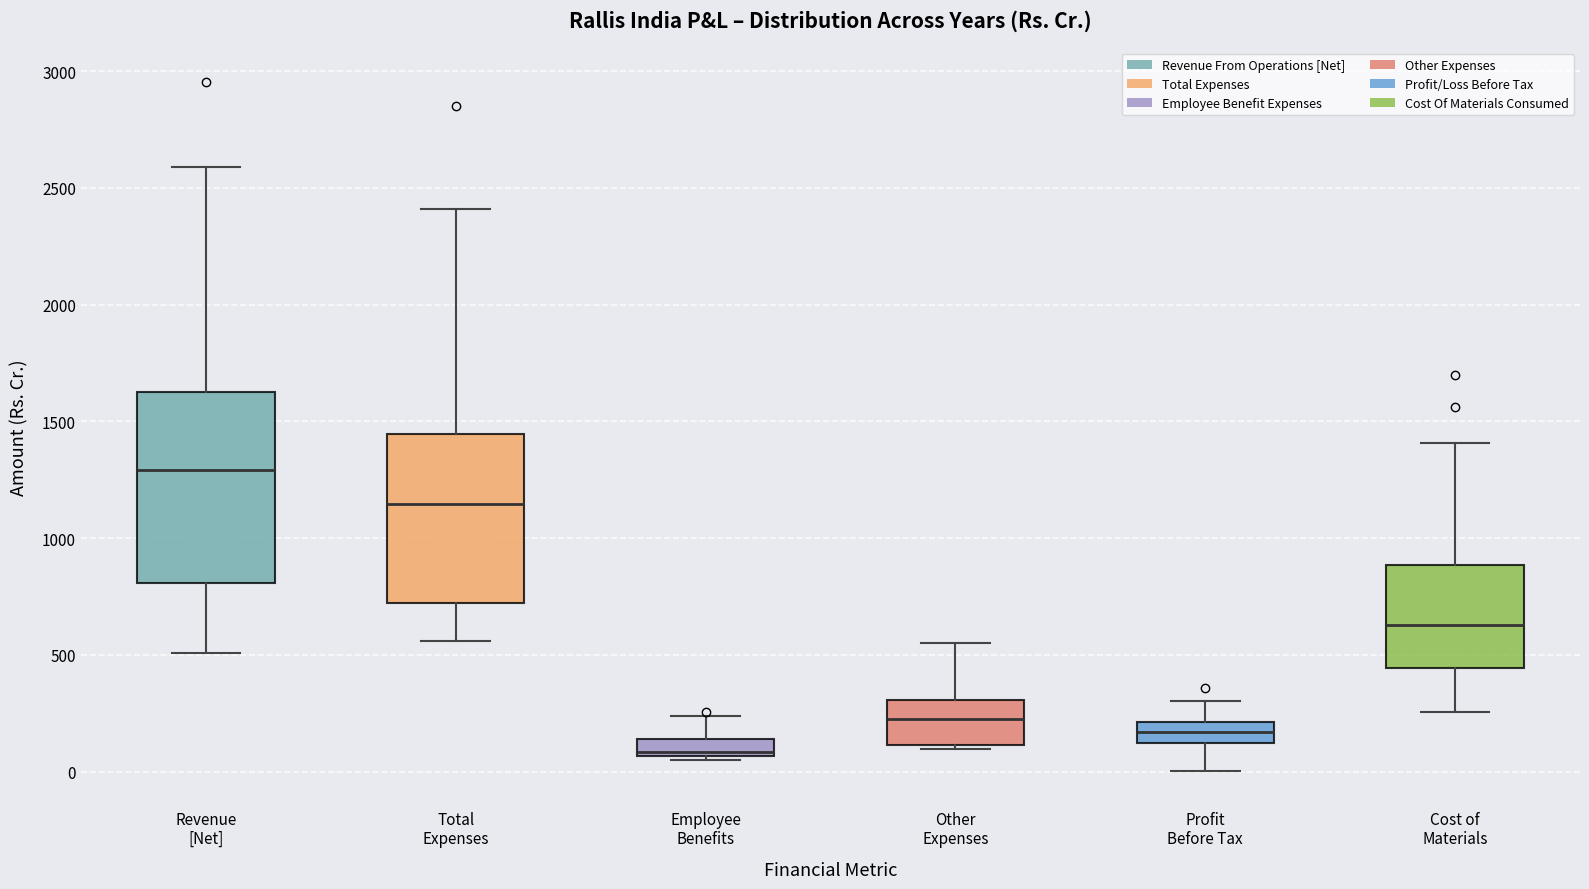

Which box's median line is the highest?

Revenue [Net]